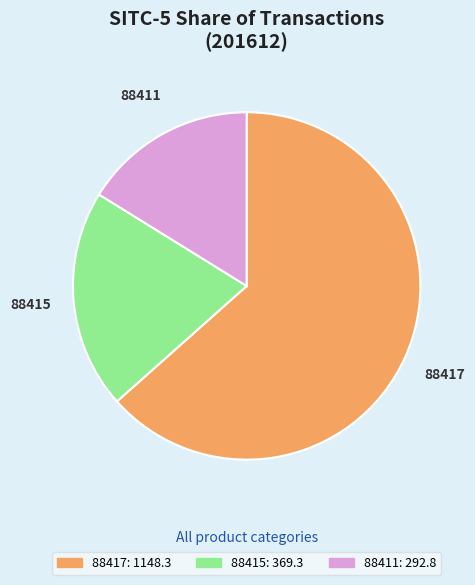

Do 88411 and 88417 together represent more than half of the pie?

Yes